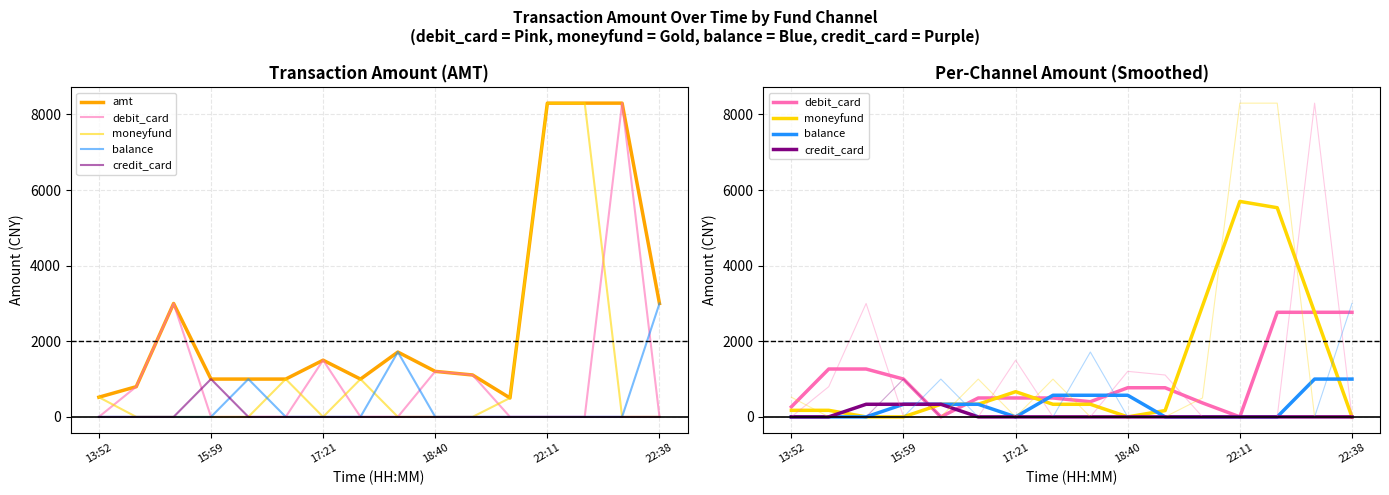

Count the number of categories in the chart.

16